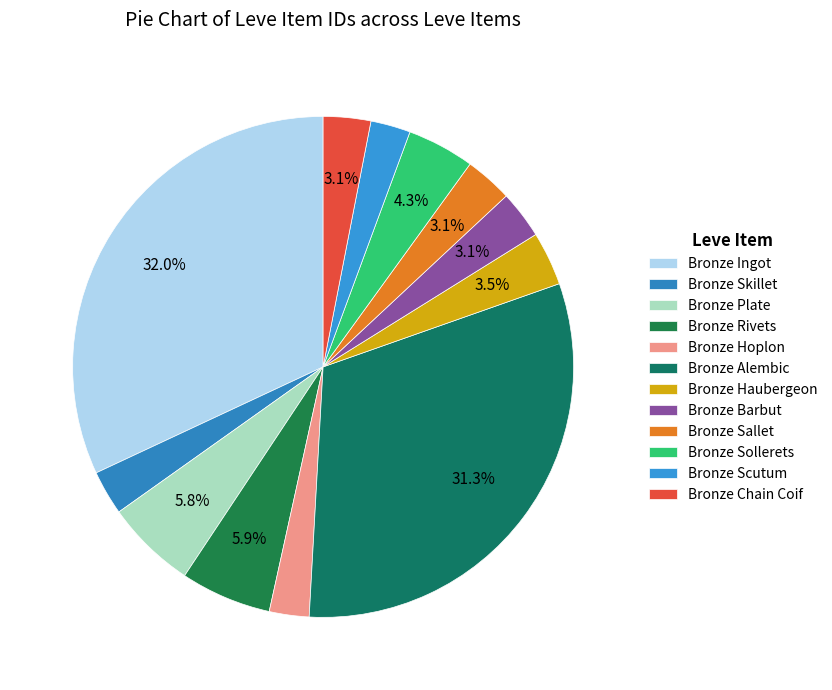

Which has a higher value, Bronze Rivets or Bronze Haubergeon?

Bronze Rivets